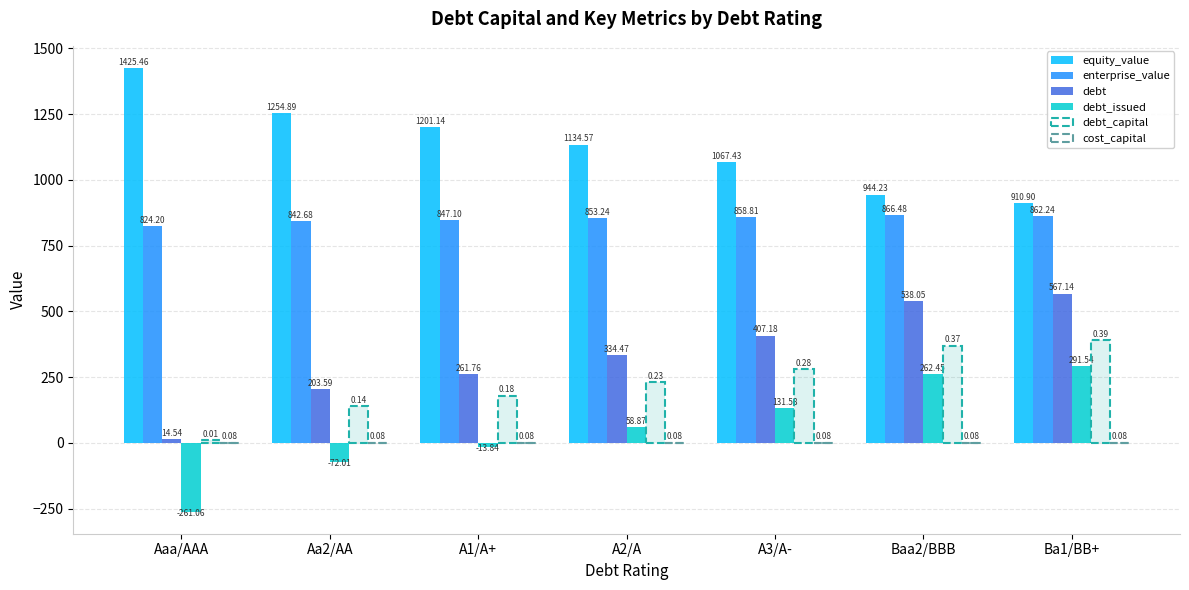

Is it true that debt equals 190.1 at A3/A-?

False